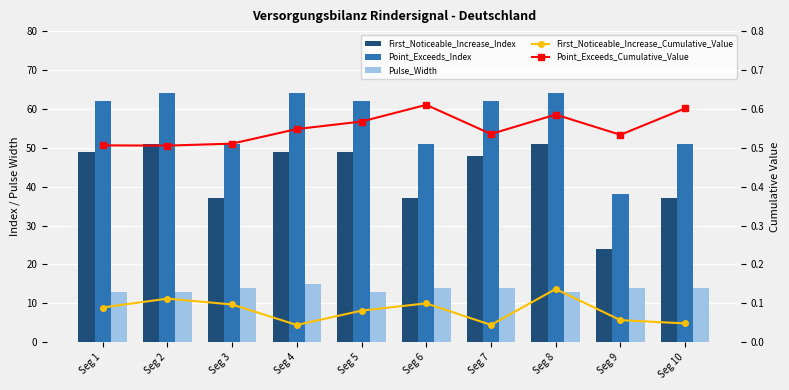

The value of First_Noticeable_Increase_Cumulative_Value at Seg 8 is 0.1. True or false?

True